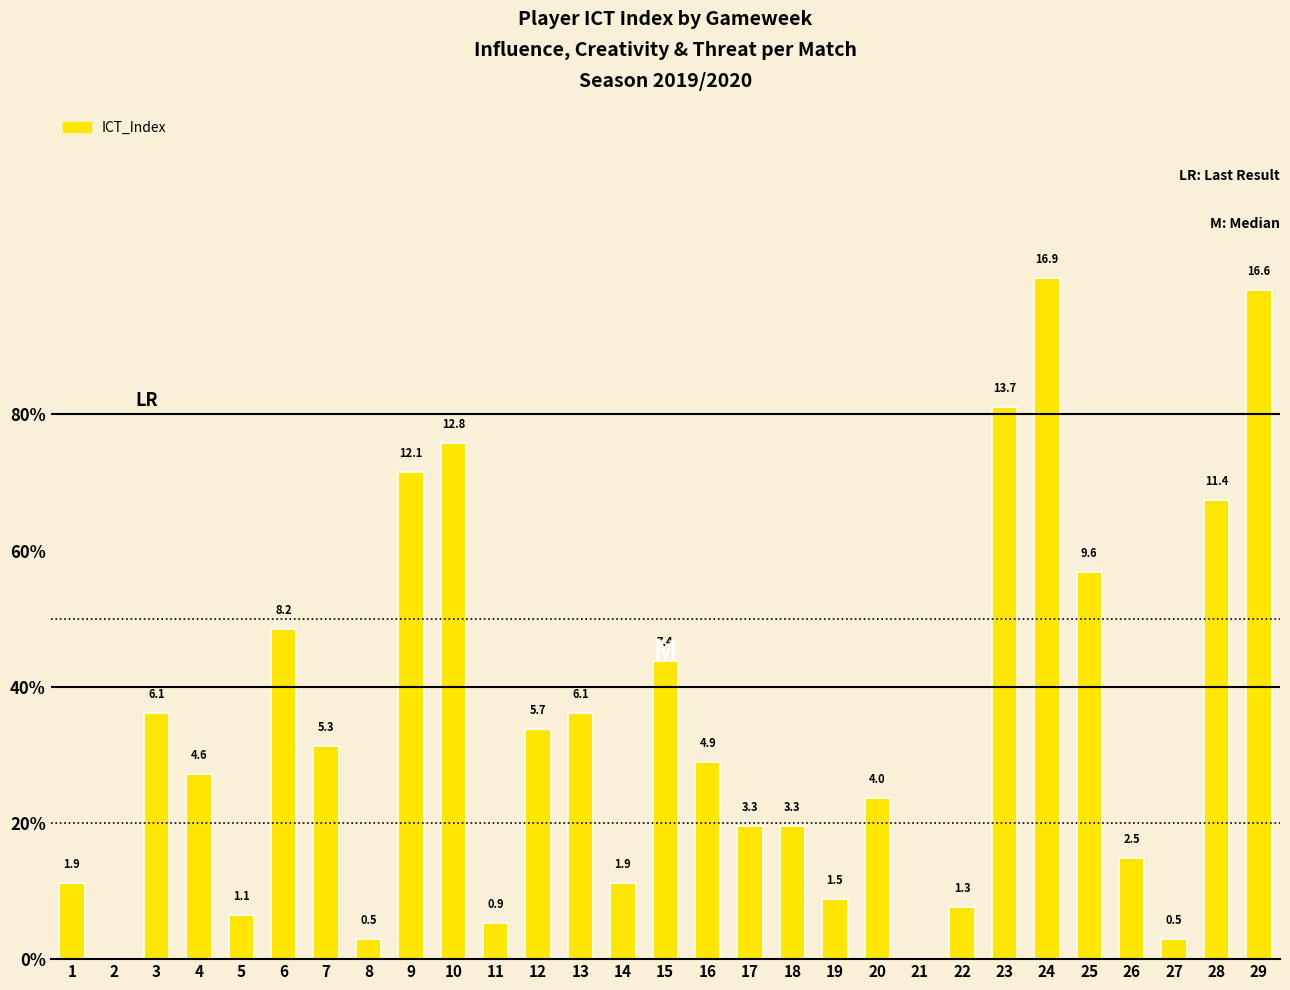

What is the sum of all values?

164.1